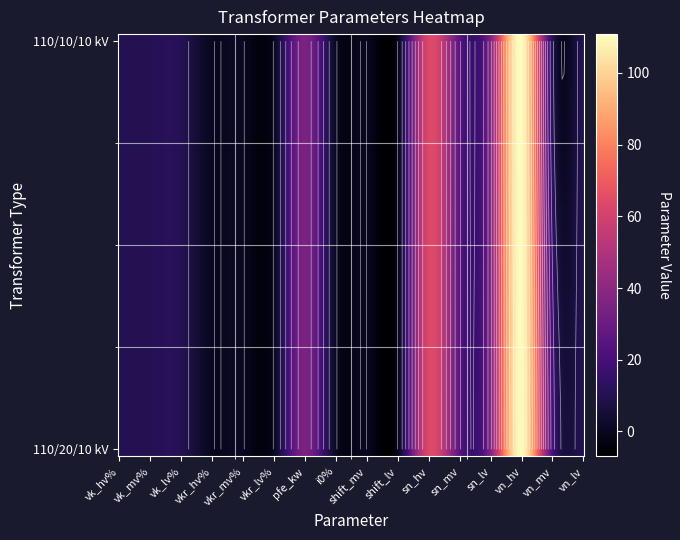

At which category is the sum across all series the highest?

13